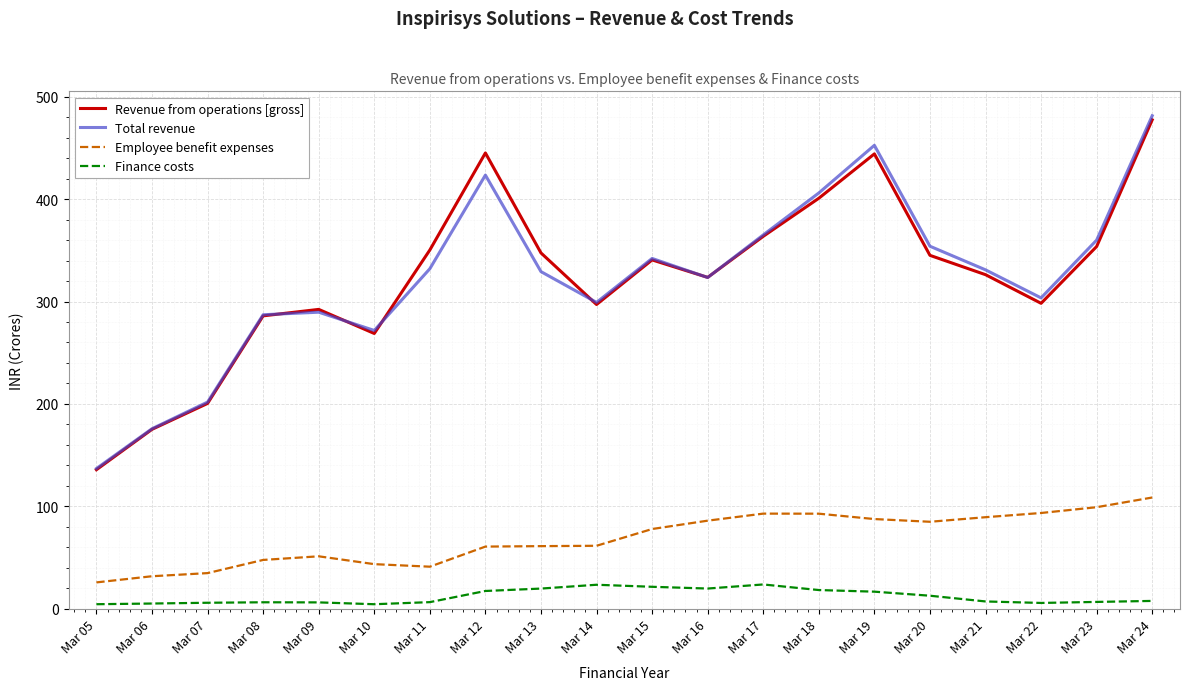

What is the sum of the Finance costs values at Mar 12 and Mar 22?

22.7